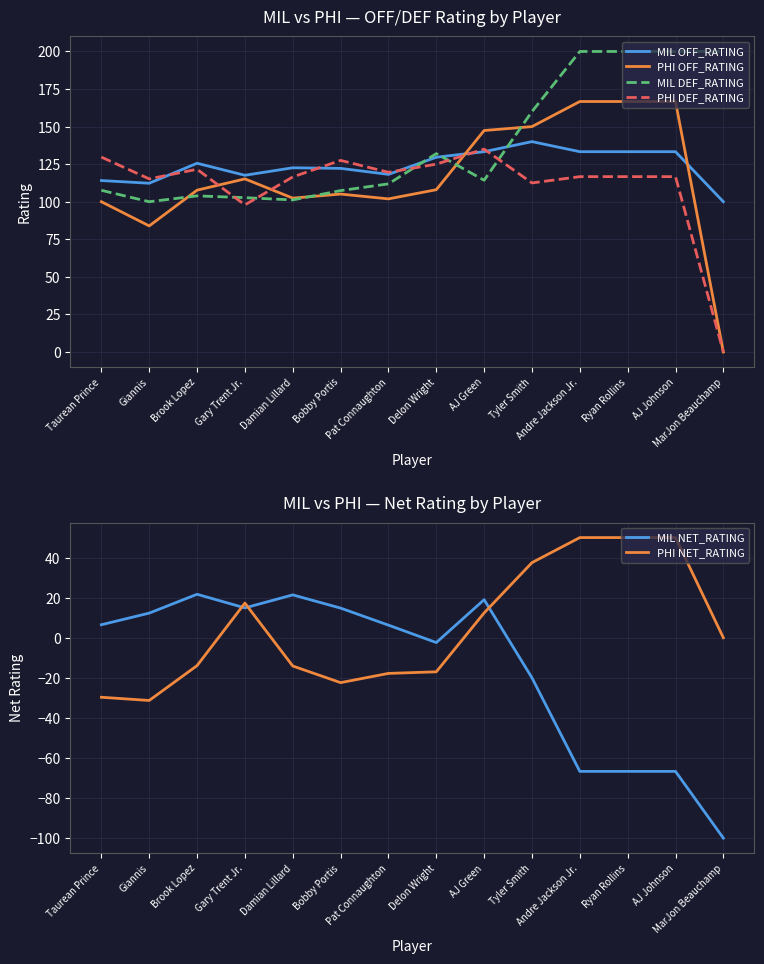

How many data points does each series have?

14